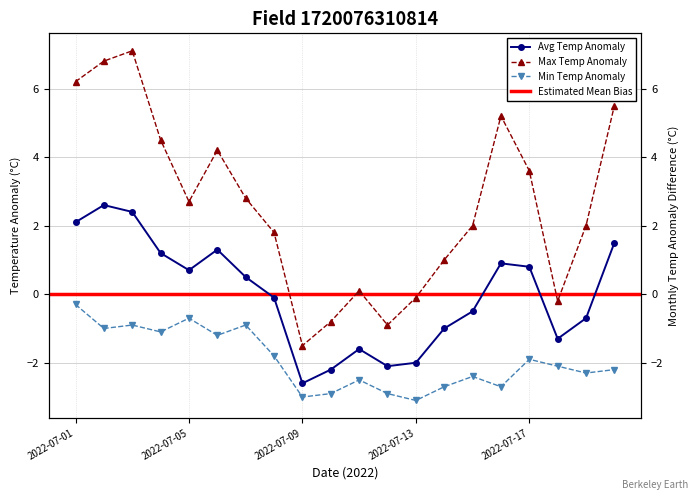

At which label does min_temp_c reach its minimum?

2022-07-13